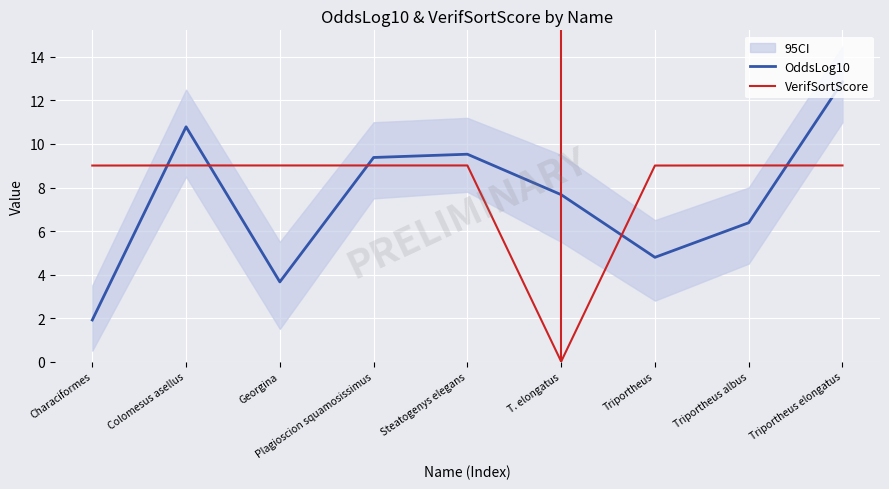

Reading left to right, what are all the values shown in this chart?

OddsLog10: Characiformes=1.9	Colomesus asellus=10.8	Georgina=3.7	Plagioscion squamosissimus=9.4	Steatogenys elegans=9.5	T. elongatus=7.7	Triportheus=4.8	Triportheus albus=6.4	Triportheus elongatus=12.9
VerifSortScore: Characiformes=9.0	Colomesus asellus=9.0	Georgina=9.0	Plagioscion squamosissimus=9.0	Steatogenys elegans=9.0	T. elongatus=0.0	Triportheus=9.0	Triportheus albus=9.0	Triportheus elongatus=9.0